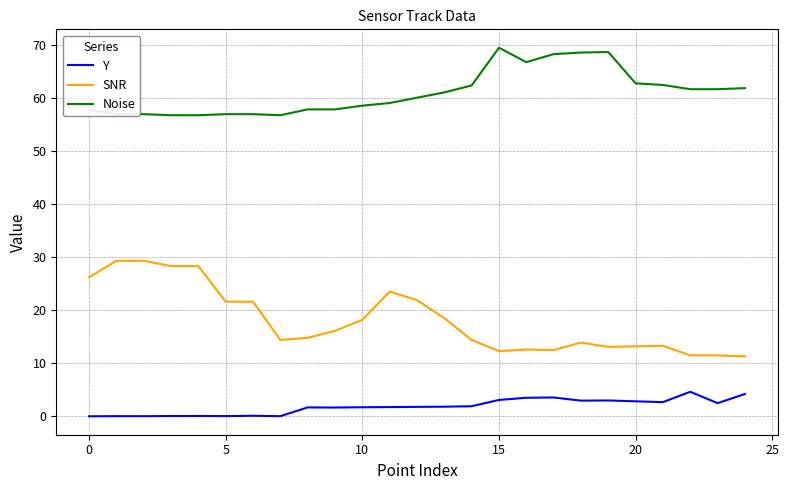

Which series has the largest range (max minus min)?

SNR